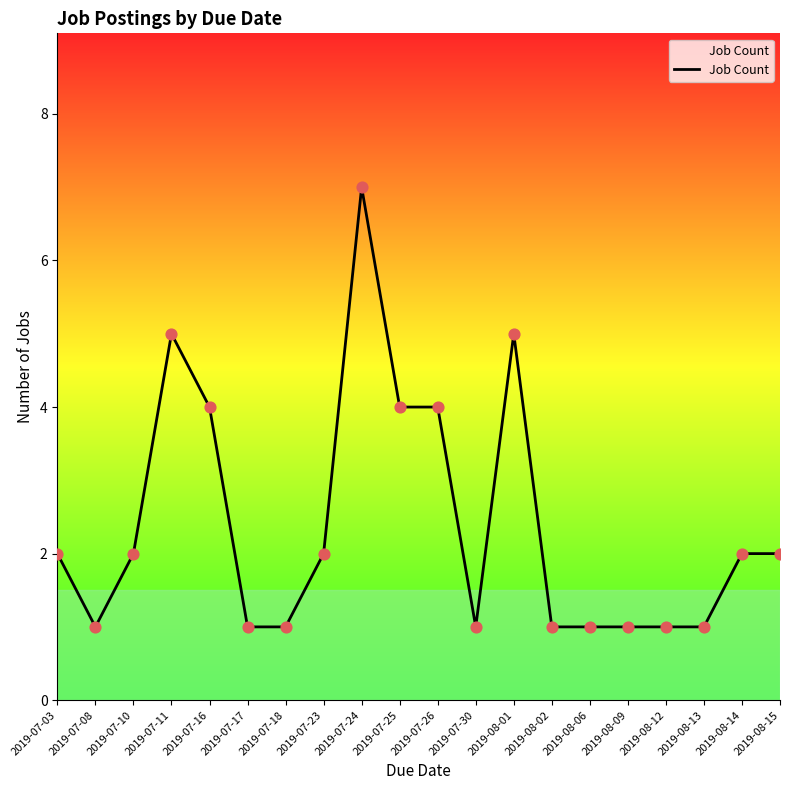

What is the ratio of the value at 2019-07-24 to the value at 2019-08-09?

7.0